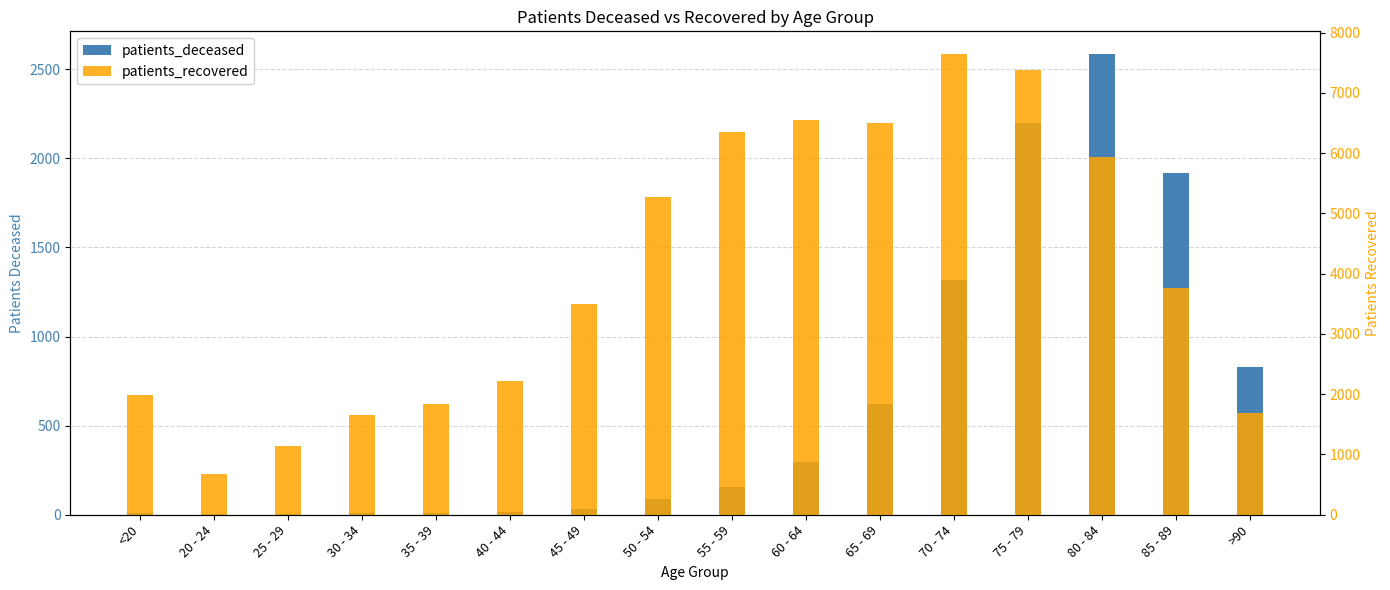

Reading left to right, list all the values displayed in this chart.

patients_deceased: 10	3	3	12	11	17	30	87	155	295	623	1316	2197	2583	1918	827
patients_recovered: 1991	676	1138	1657	1844	2225	3492	5280	6347	6556	6505	7640	7373	5930	3770	1683